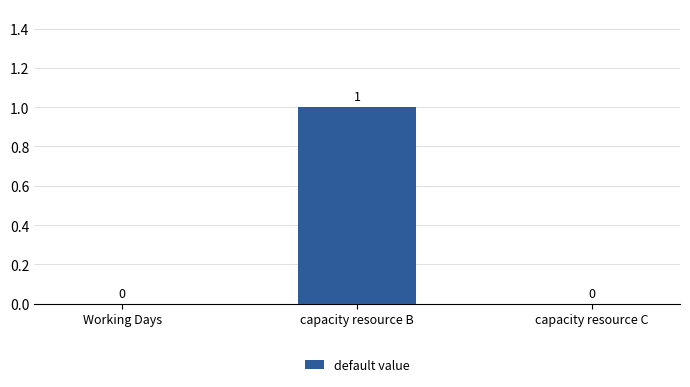

Reading left to right, list all the values displayed in this chart.

0	1	0